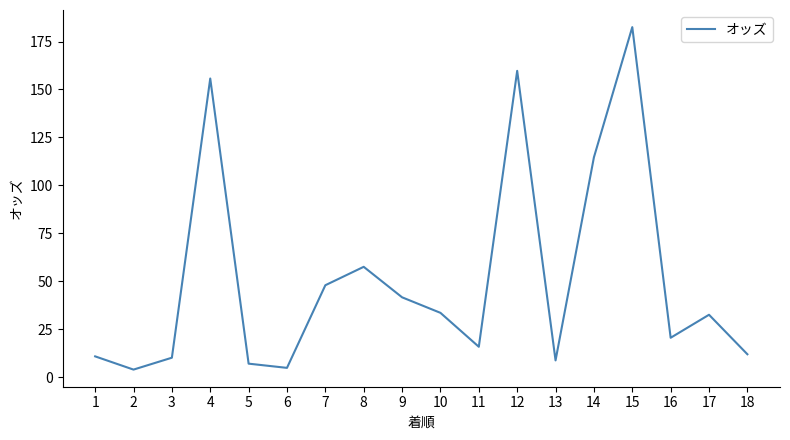

What is the difference between the maximum and minimum values?

178.6